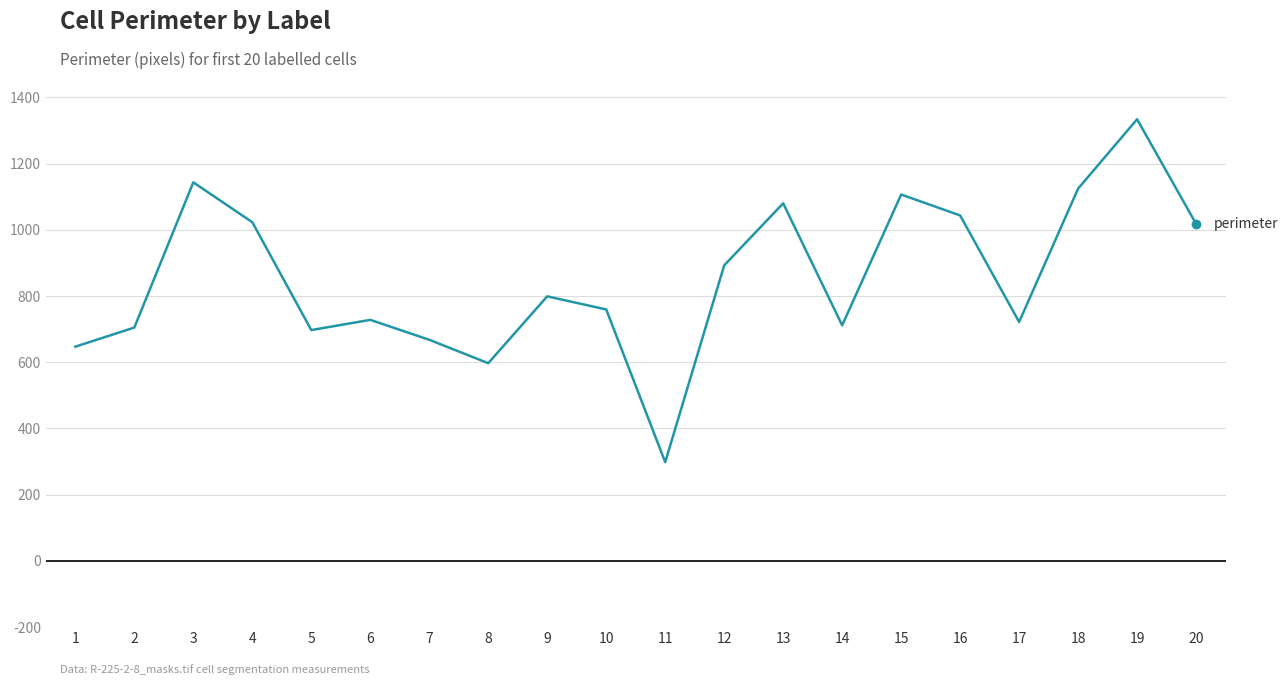

Read the value at 14.

711.6